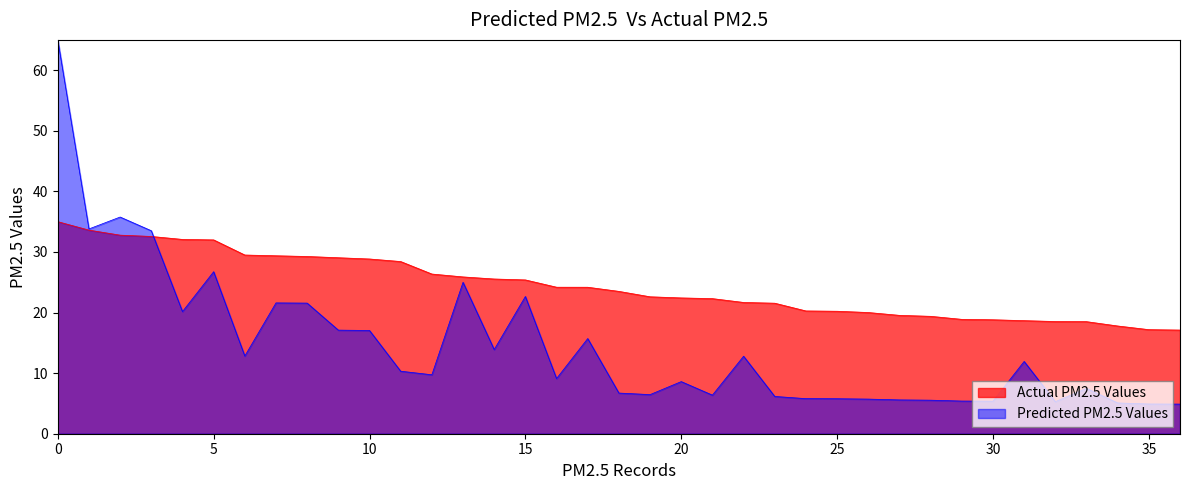

What is the sum of the Predicted PM2.5 Values values at frededish and AverageTrey?

26.7